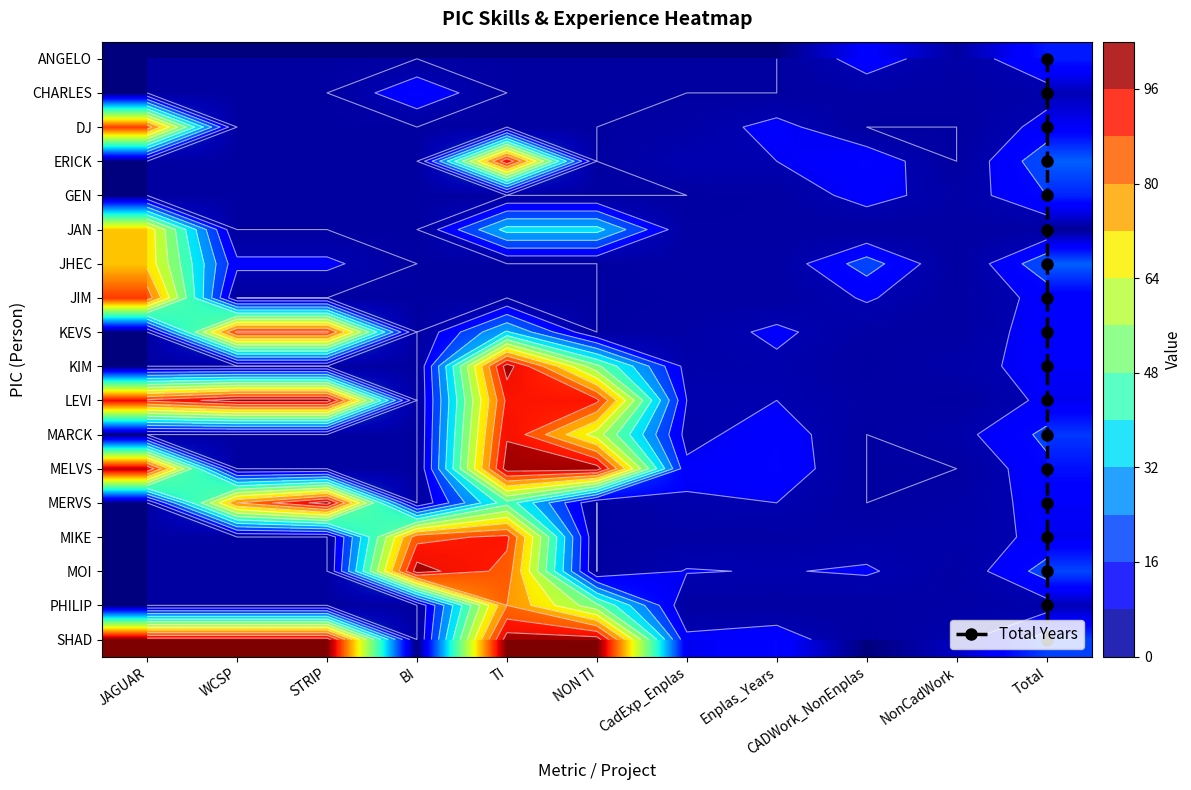

What is the average value of the MIKE series?

17.9